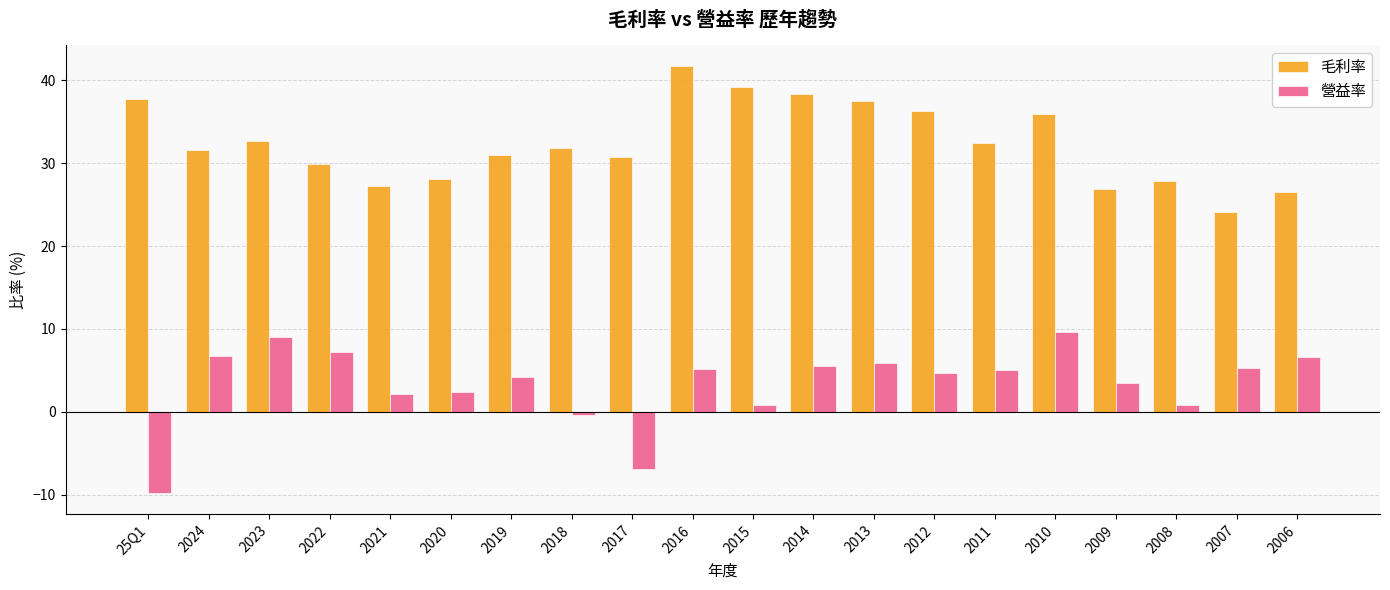

What is the difference between the highest and lowest values at 2024?

24.9